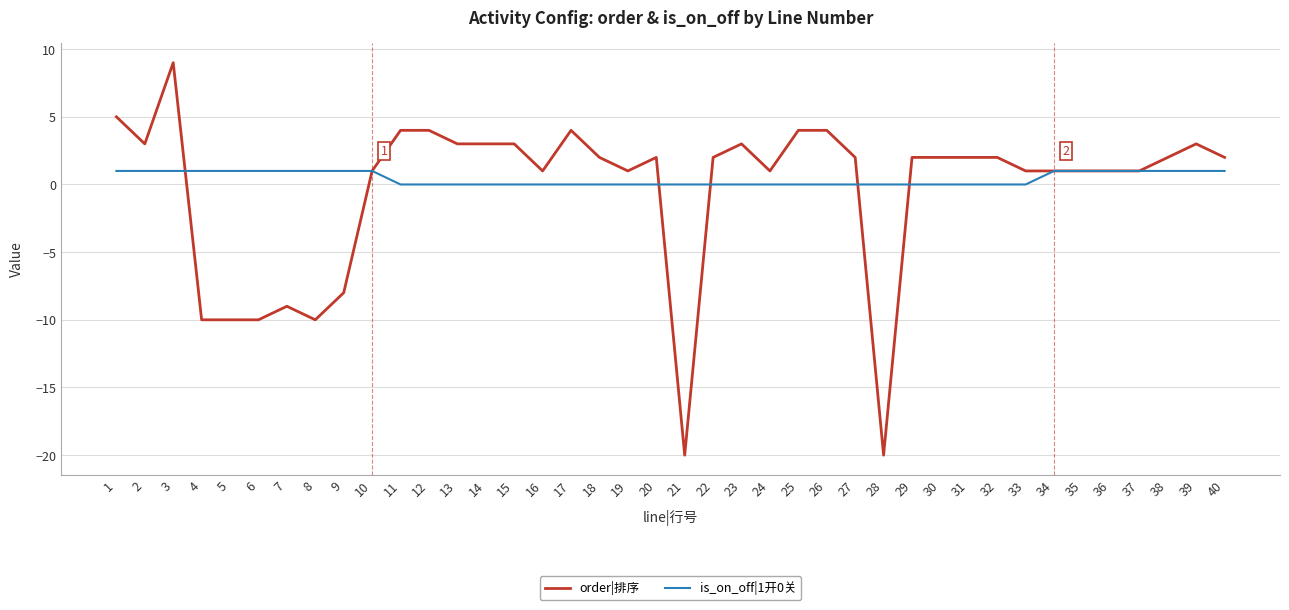

Which series changed the most between 16 and 27?

order|排序